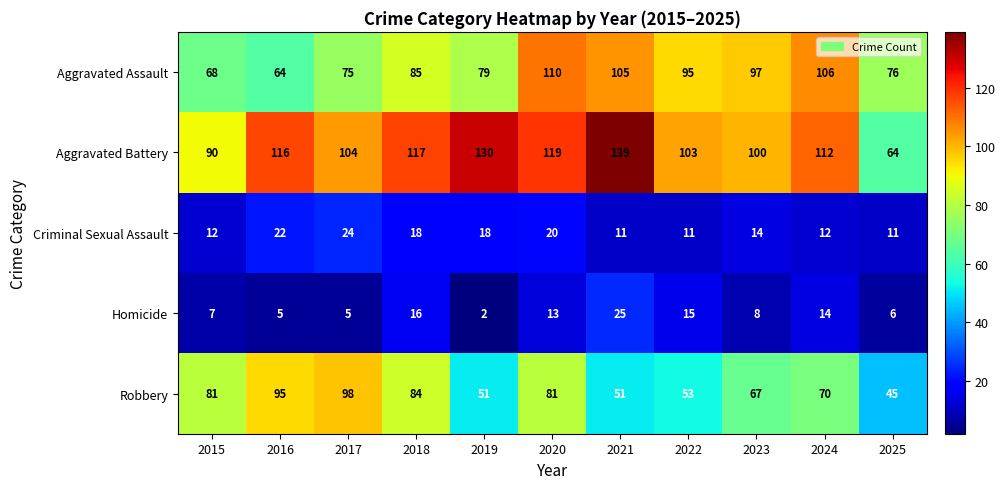

Rank the series at 2024 from highest to lowest value.

Aggravated Battery, Aggravated Assault, Robbery, Homicide, Criminal Sexual Assault